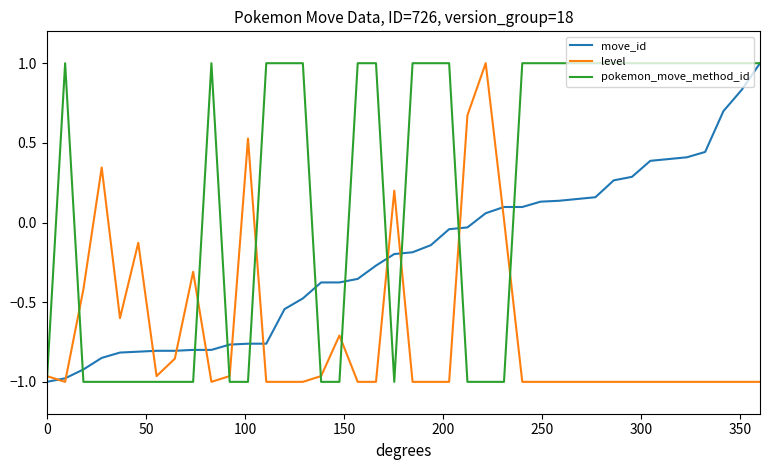

List the series in order of their overall mean, highest first.

pokemon_move_method_id, move_id, level